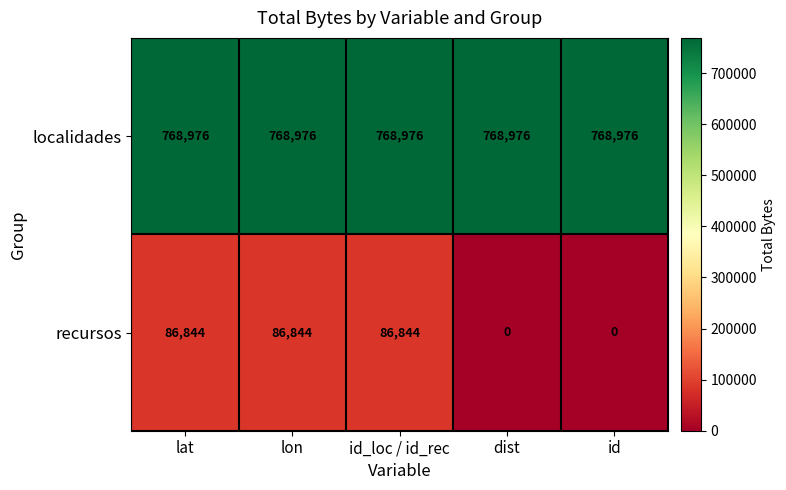

Is the value of recursos at id greater than the value of localidades at lat?

No